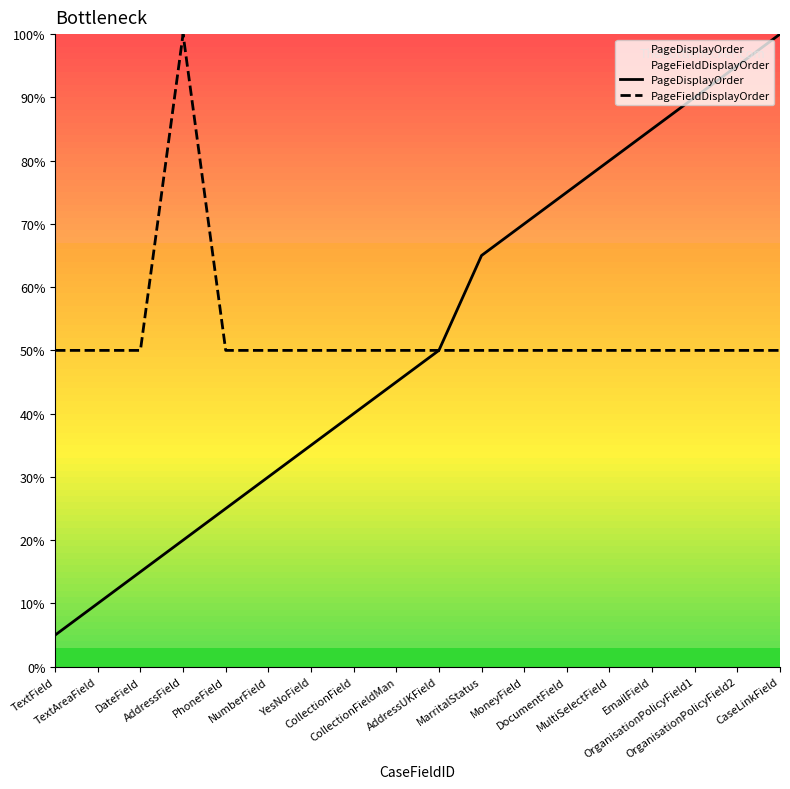

Is it true that PageFieldDisplayOrder equals 50 at OrganisationPolicyField2?

True